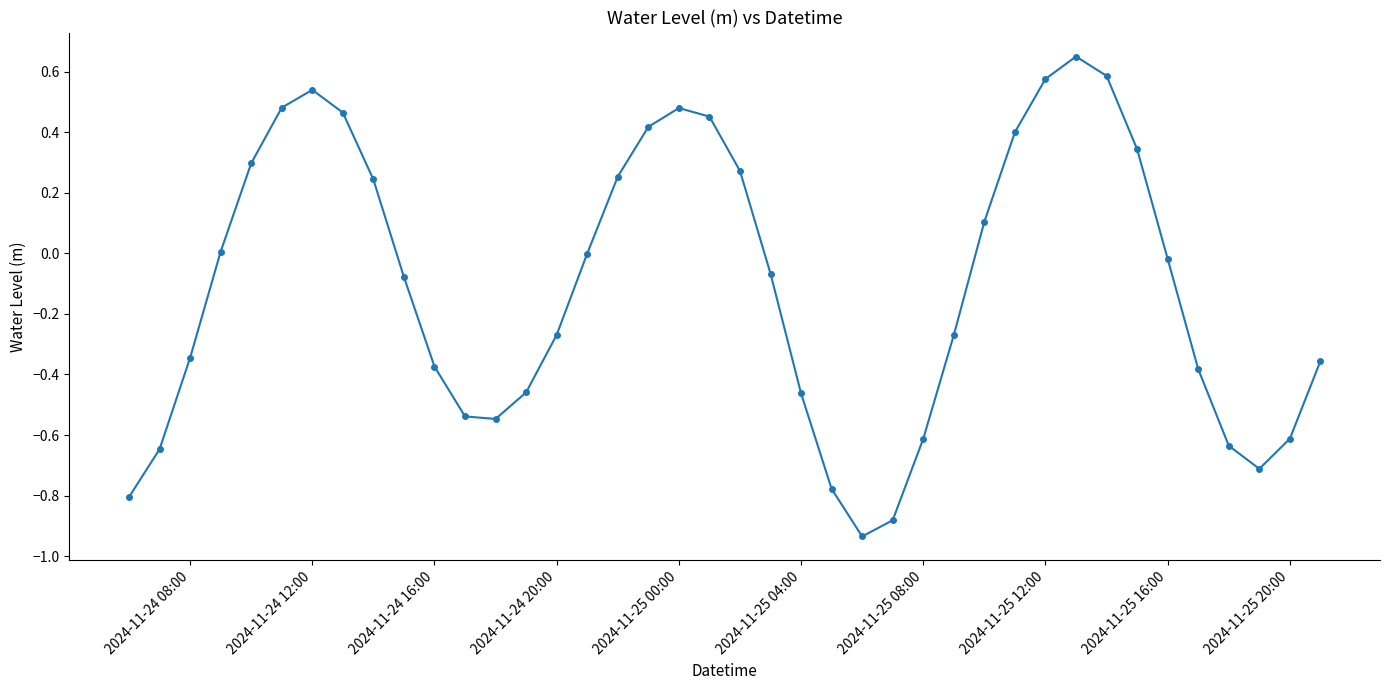

How many points are higher than both their immediate neighbors (excluding endpoints)?

3